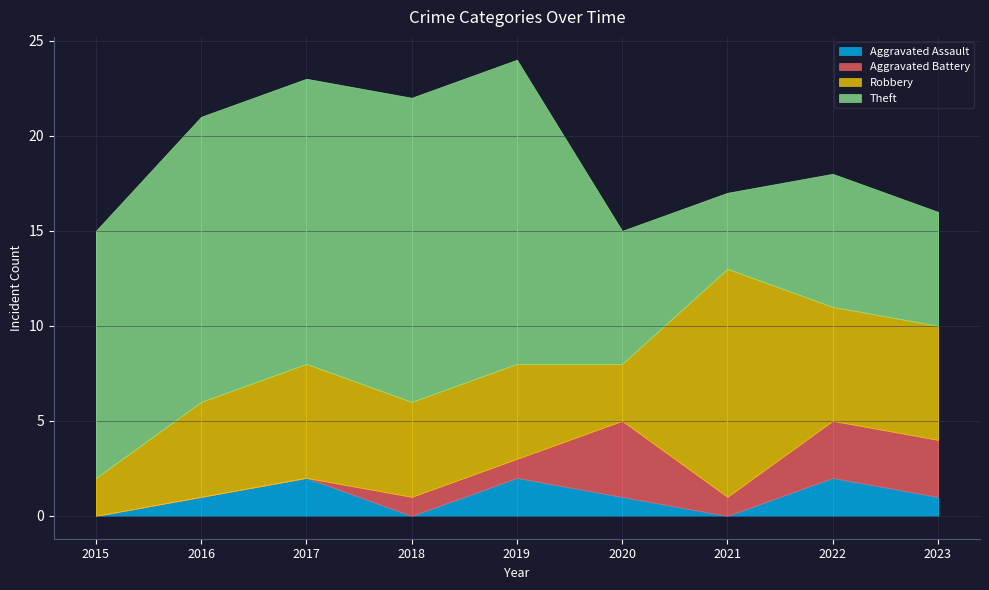

What is the total value across all series at 2020?

15